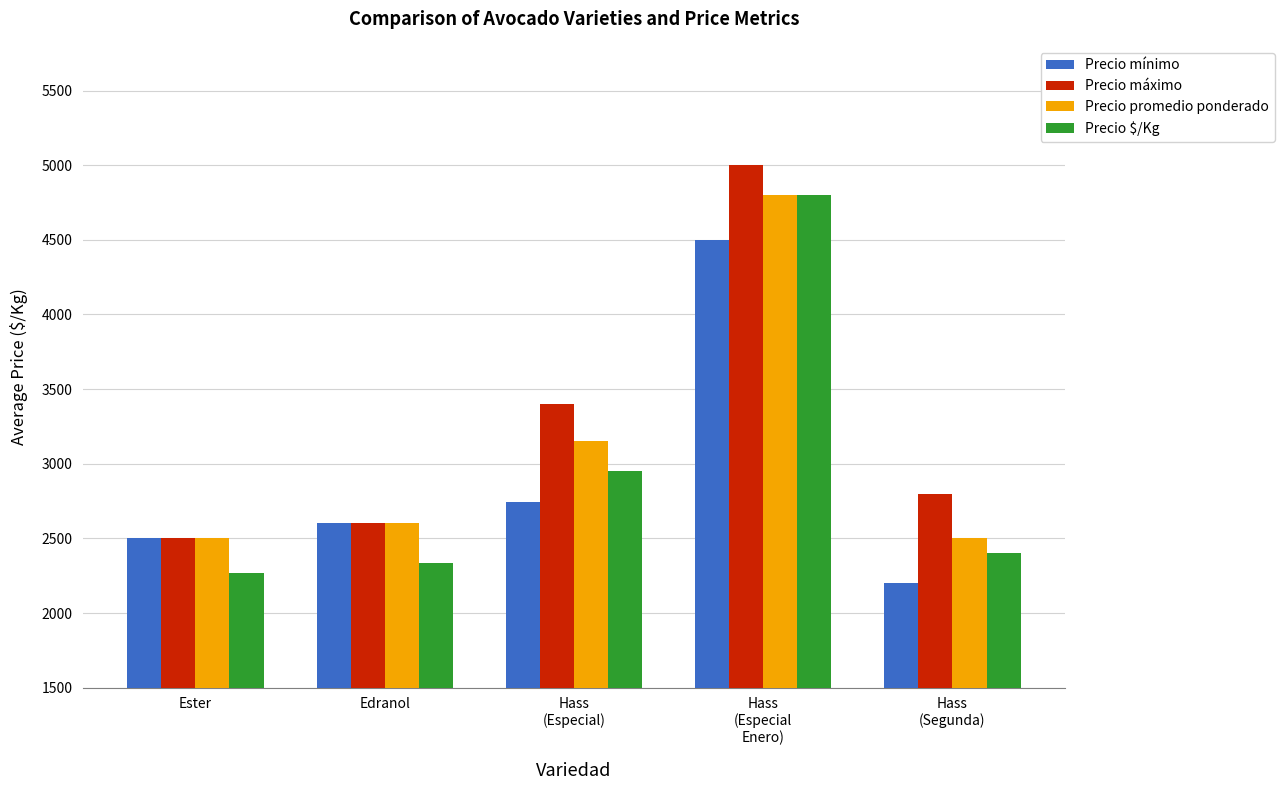

Is it true that Precio $/Kg equals 1731 at Hass
(Especial)?

False